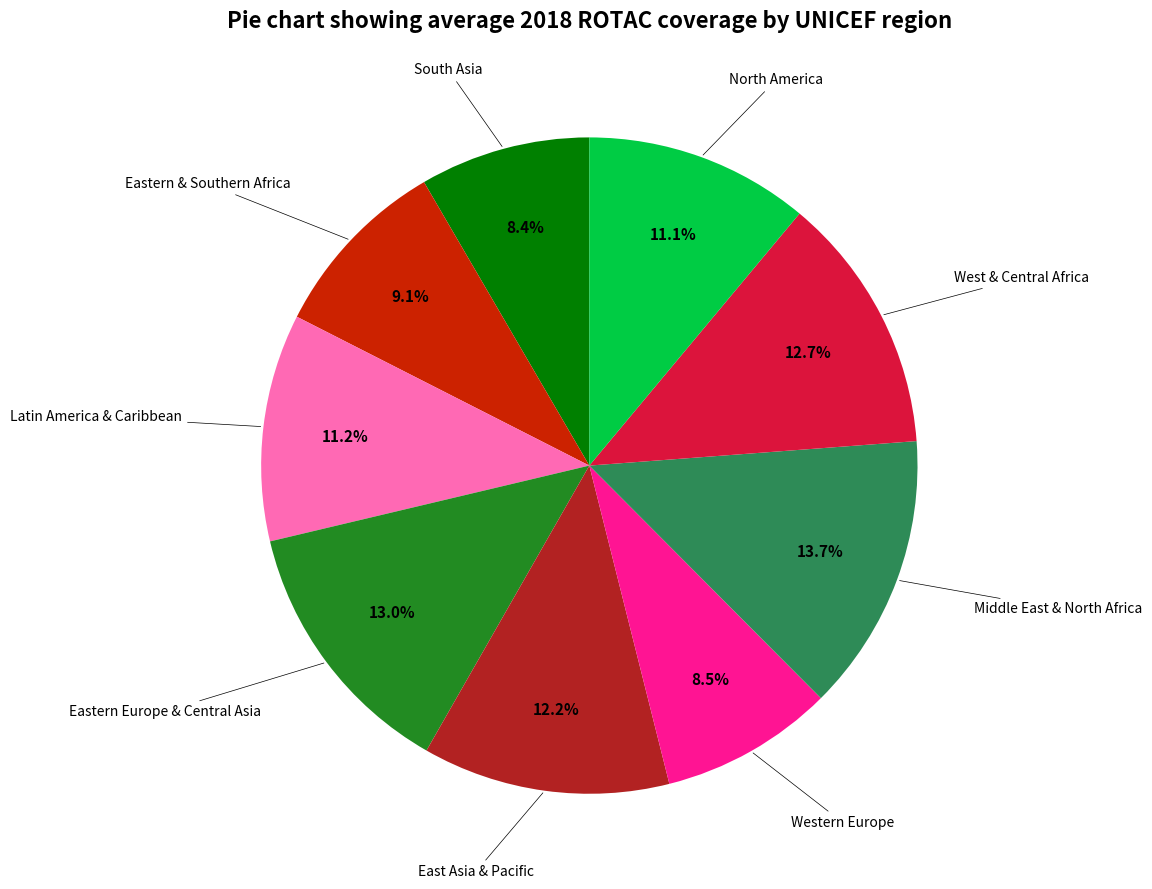

Does Eastern Europe & Central Asia represent more than half of the total?

No